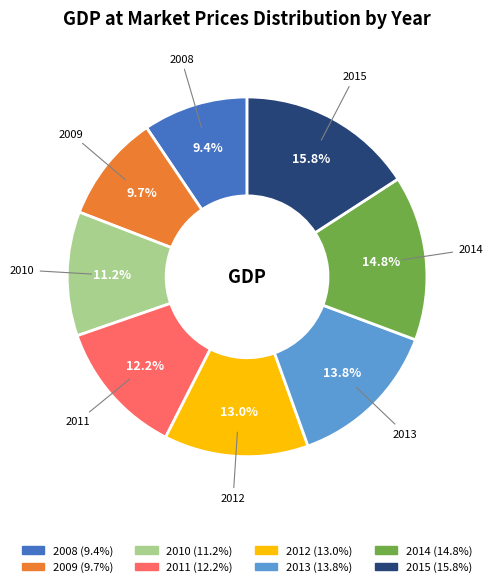

To the nearest percent, what percentage of the pie is 2014?

15%